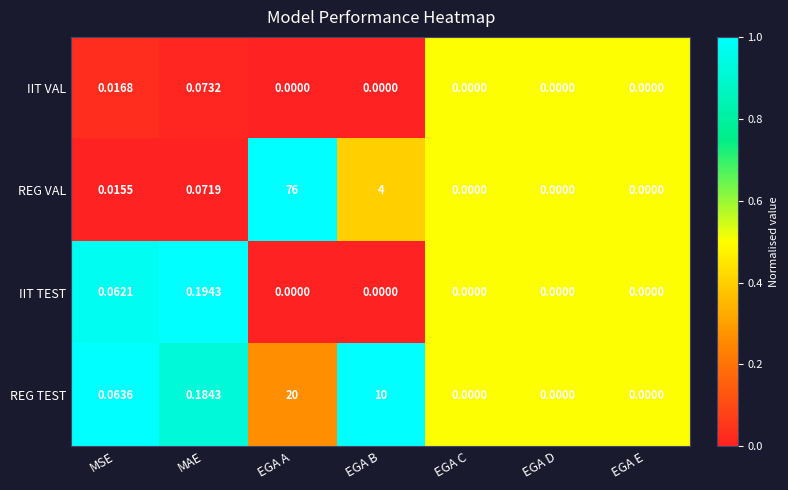

Where is REG VAL nearest to the value 38?

EGA B